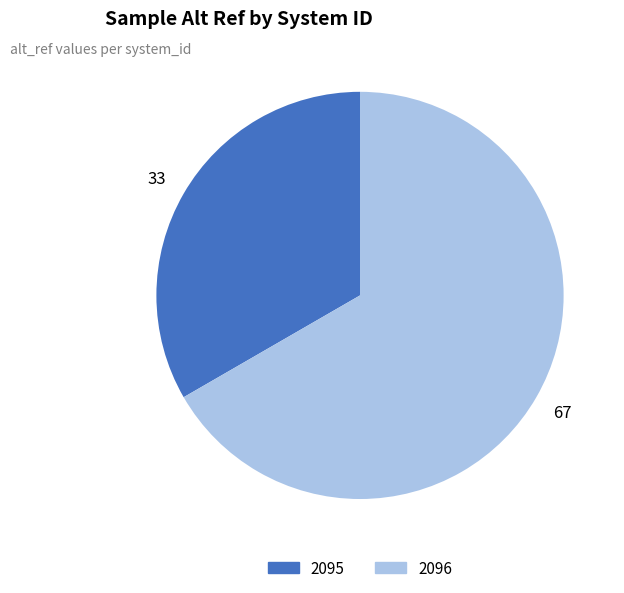

The 2096 slice represents 60% of the pie. True or false?

False